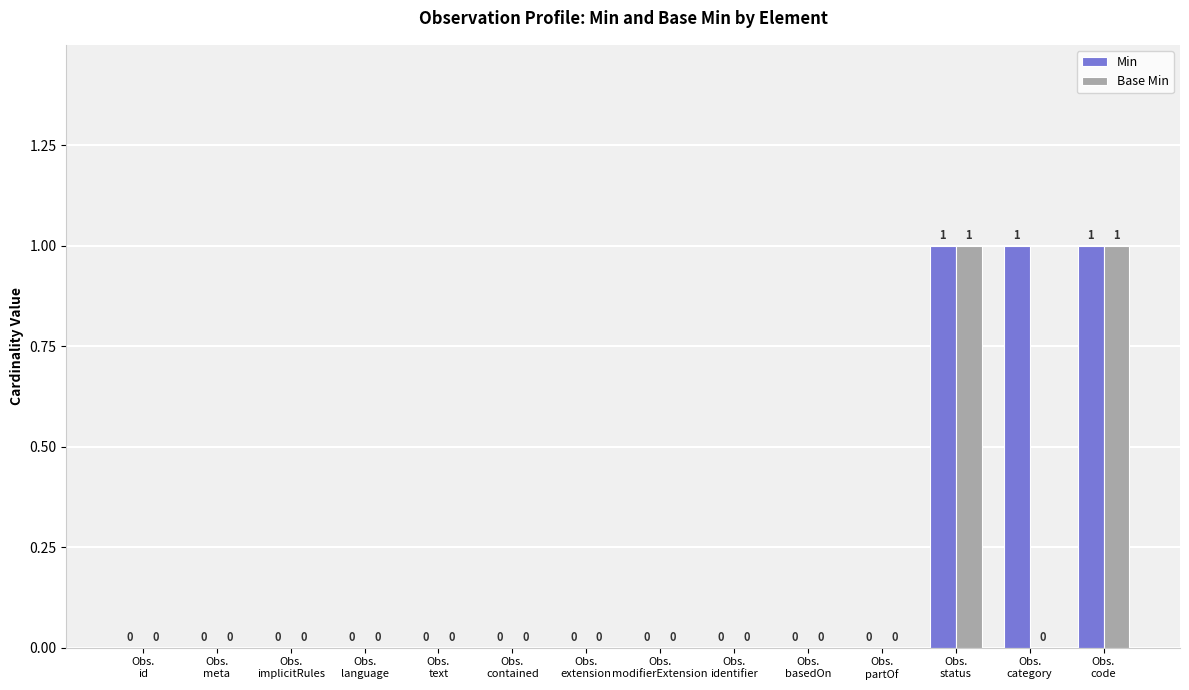

What is the total value across all series at Obs.
status?

2